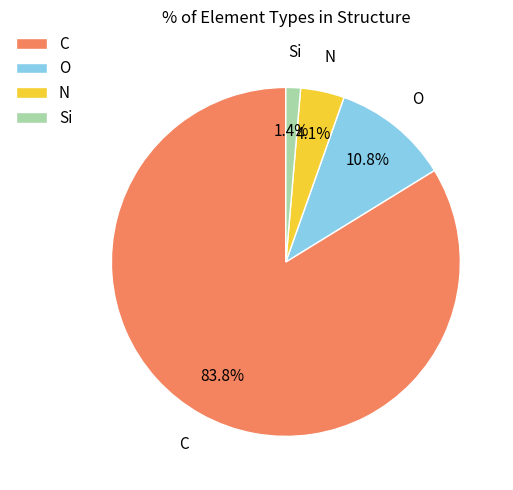

What is the largest slice in the pie chart?

C